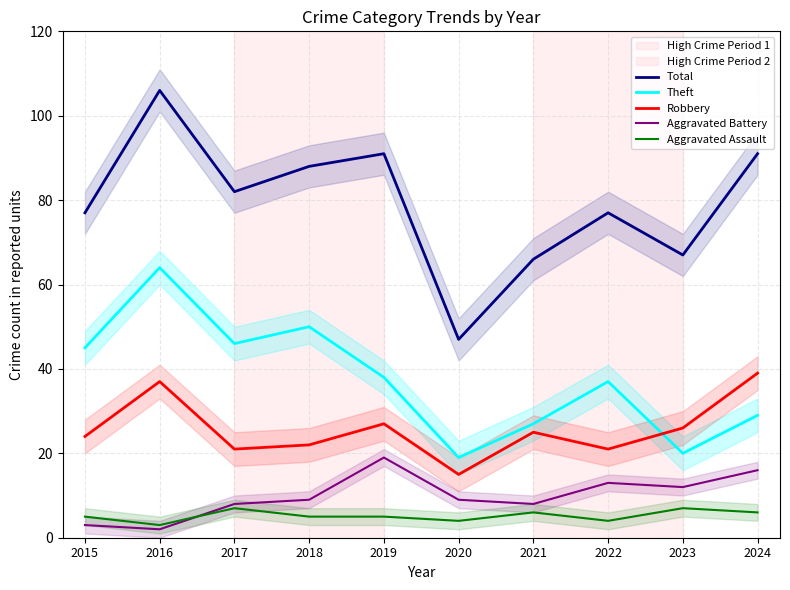

What is the highest value of the Robbery series?

39